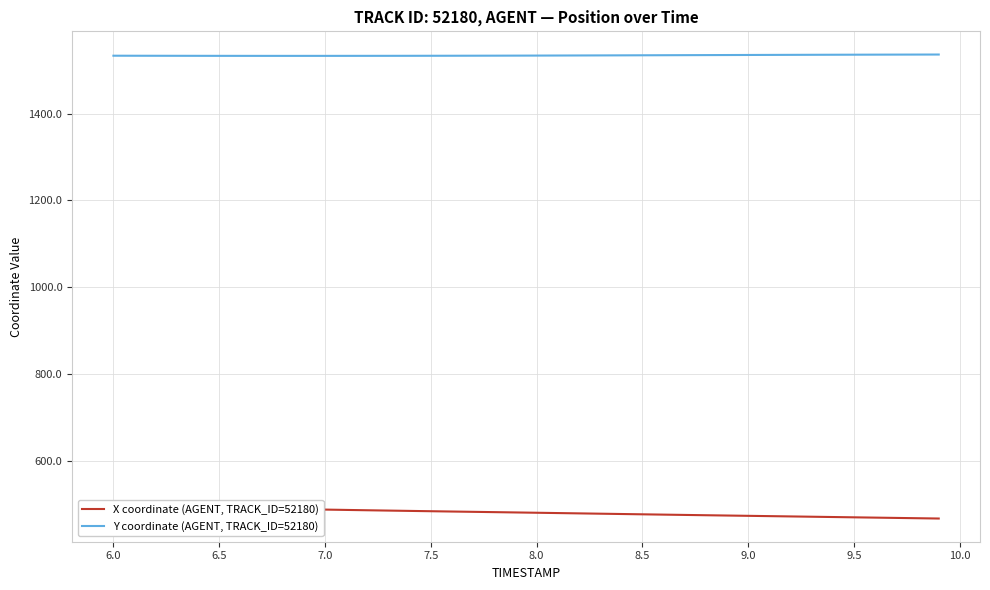

Reading right to left, what are all the values shown in this chart?

X coordinate (AGENT, TRACK_ID=52180): 466.6	467.3	468.0	468.7	469.4	470.0	470.7	471.4	472.1	472.8	473.5	474.2	474.9	475.6	476.3	477.0	477.7	478.4	479.2	479.9	480.6	481.3	482.0	482.7	483.4	484.1	484.9	485.6	486.4	487.2	488.0	488.7	489.5	490.3	491.1	491.9	492.7	493.5	494.2	495.0
Y coordinate (AGENT, TRACK_ID=52180): 1536.1	1536.0	1535.9	1535.8	1535.7	1535.6	1535.5	1535.3	1535.2	1535.0	1534.9	1534.8	1534.6	1534.5	1534.3	1534.2	1534.0	1533.9	1533.8	1533.7	1533.5	1533.4	1533.3	1533.3	1533.2	1533.1	1533.1	1533.0	1533.0	1533.0	1533.0	1533.0	1533.0	1533.0	1533.0	1533.1	1533.1	1533.2	1533.3	1533.3